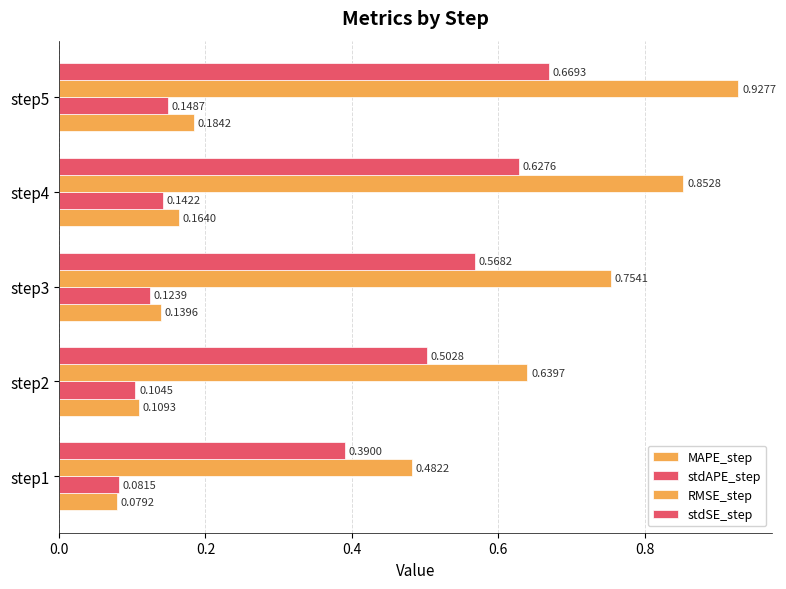

Which series has the largest range (max minus min)?

RMSE_step